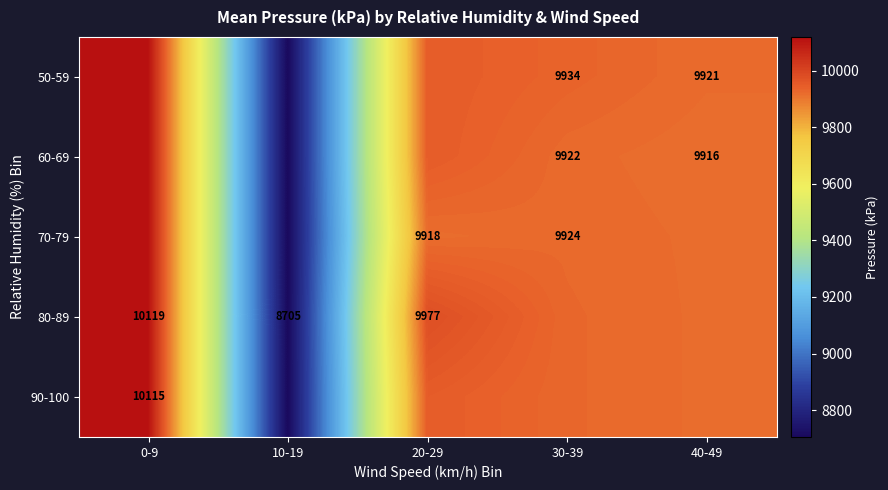

How many data points does each series have?

5